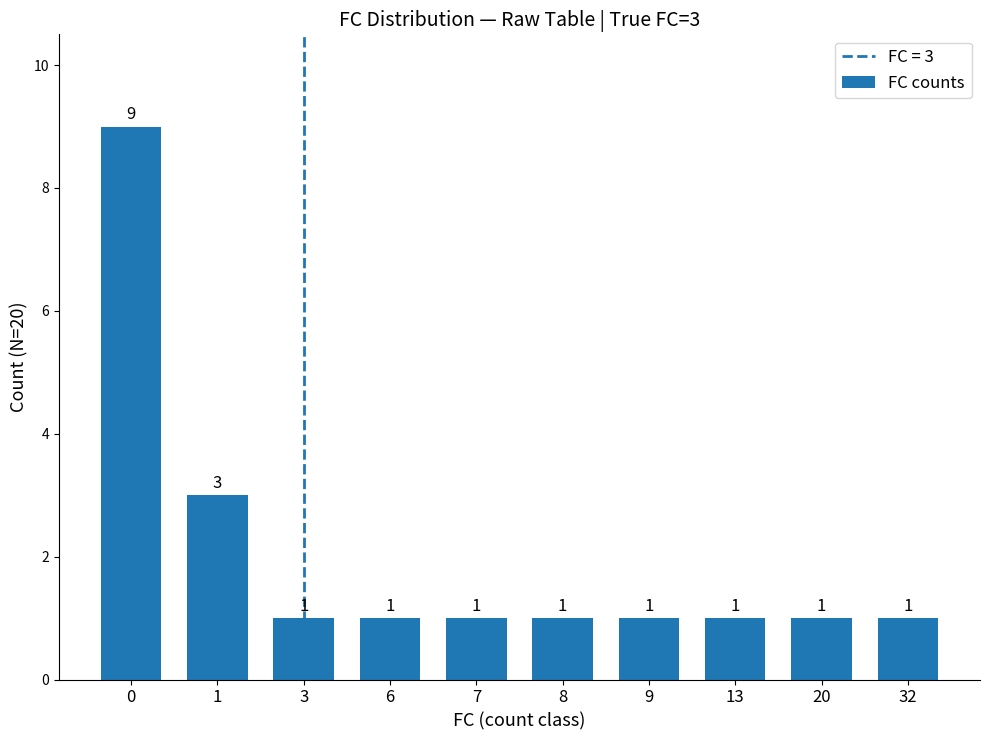

Approximately how many times larger is the value at 1 compared to 0?

0.3